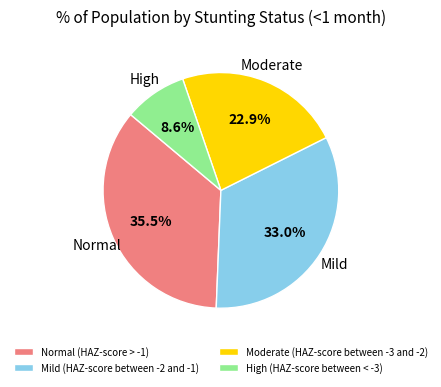

Is there any slice that represents more than half of the pie?

No